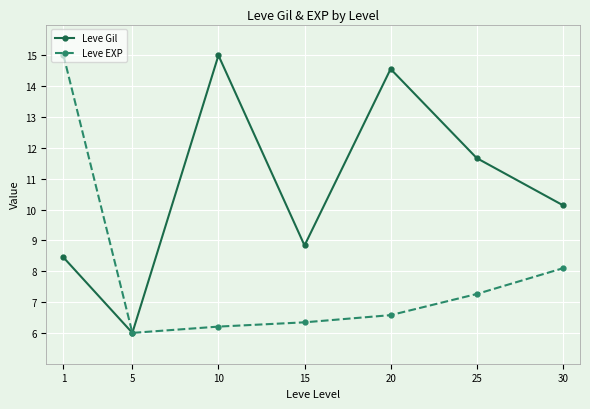

How many data points does each series have?

7